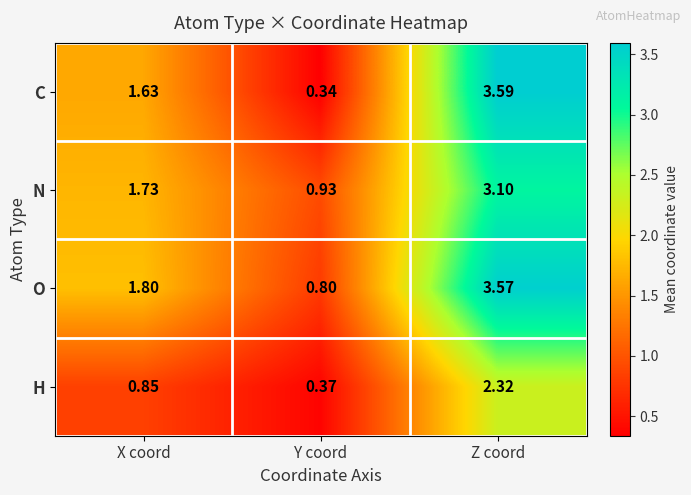

Which category has the highest value in the O series?

Z coord